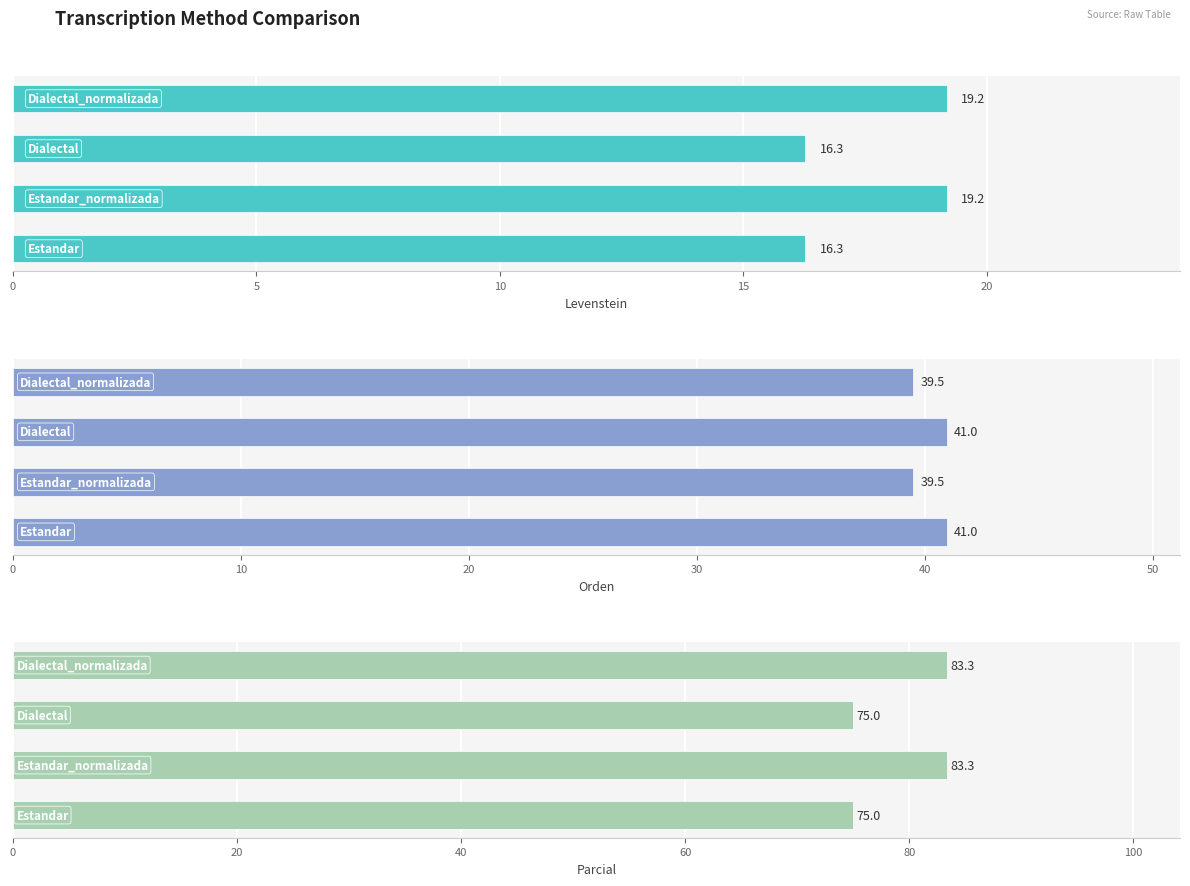

Which series has the largest total across all categories?

Parcial